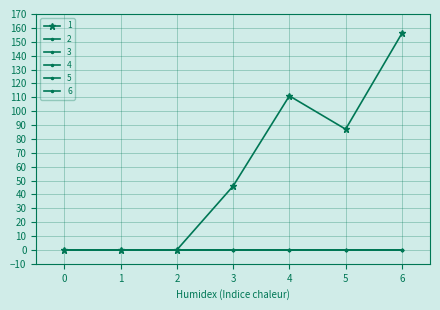

Which series has the largest total across all categories?

1